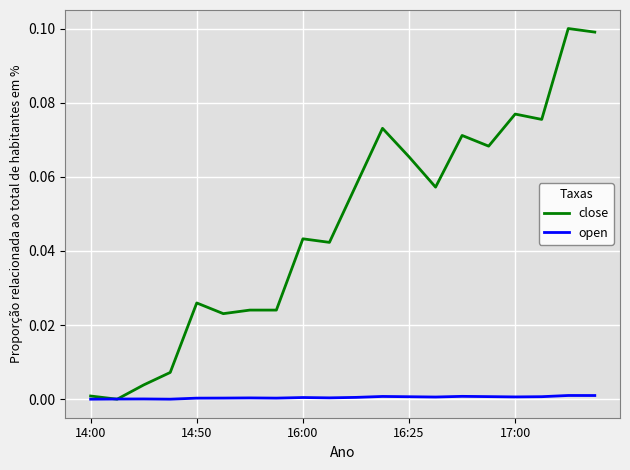

List the series in order of their overall mean, highest first.

close, open